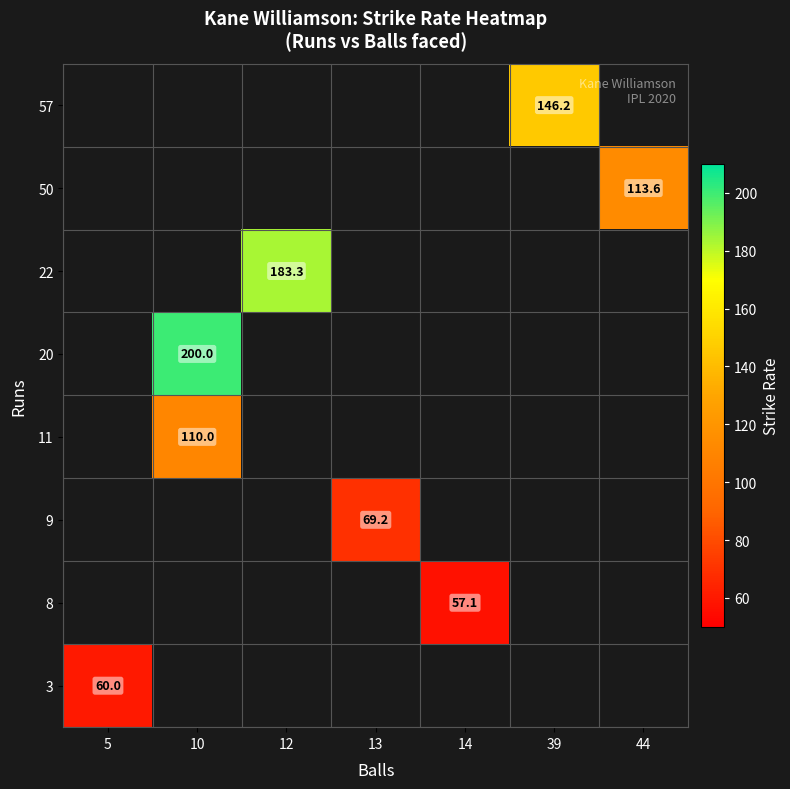

How many series are shown in this chart?

8